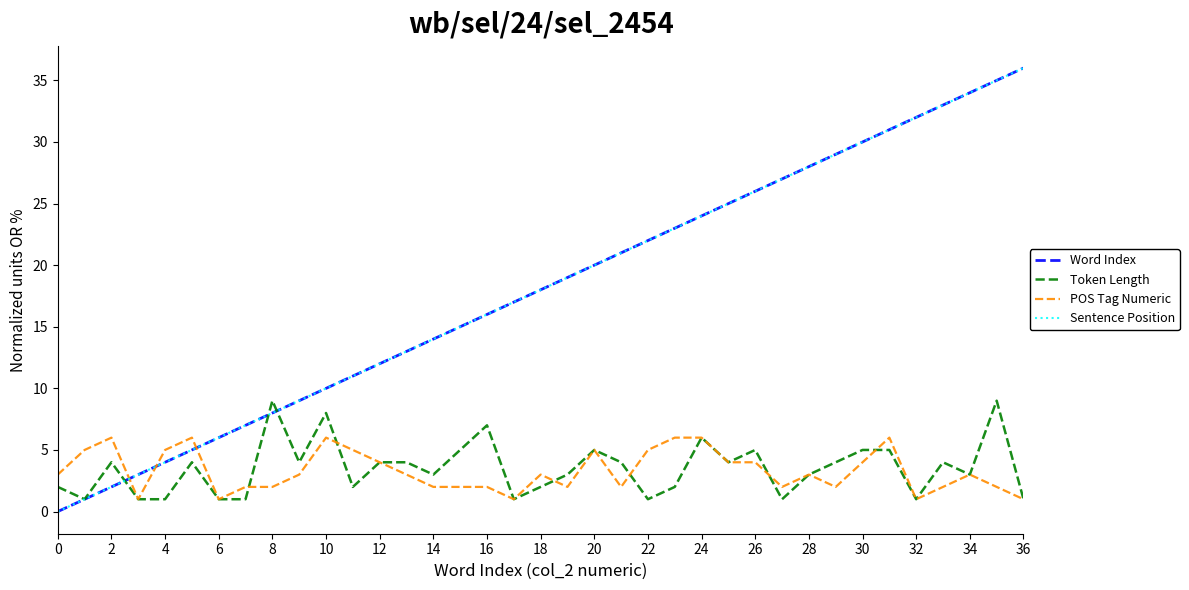

Does the chart display data point markers on the line(s)?

No